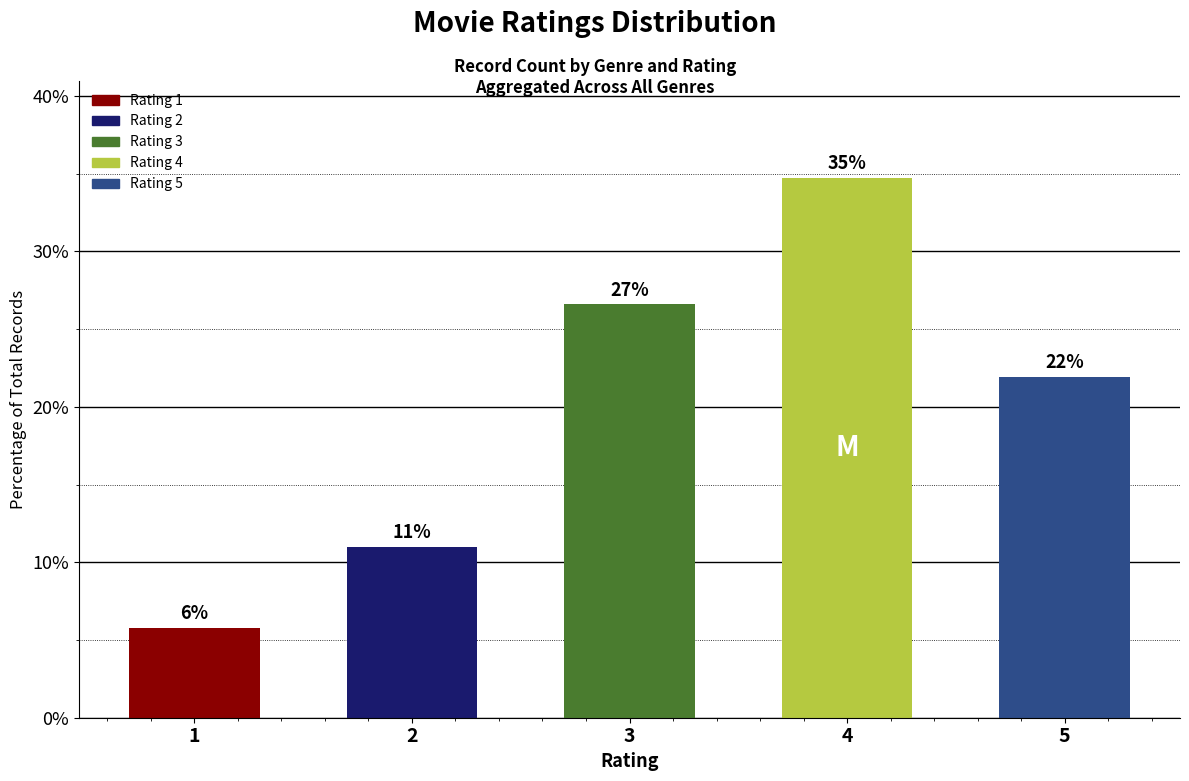

At which label does the data first exceed 21?

3